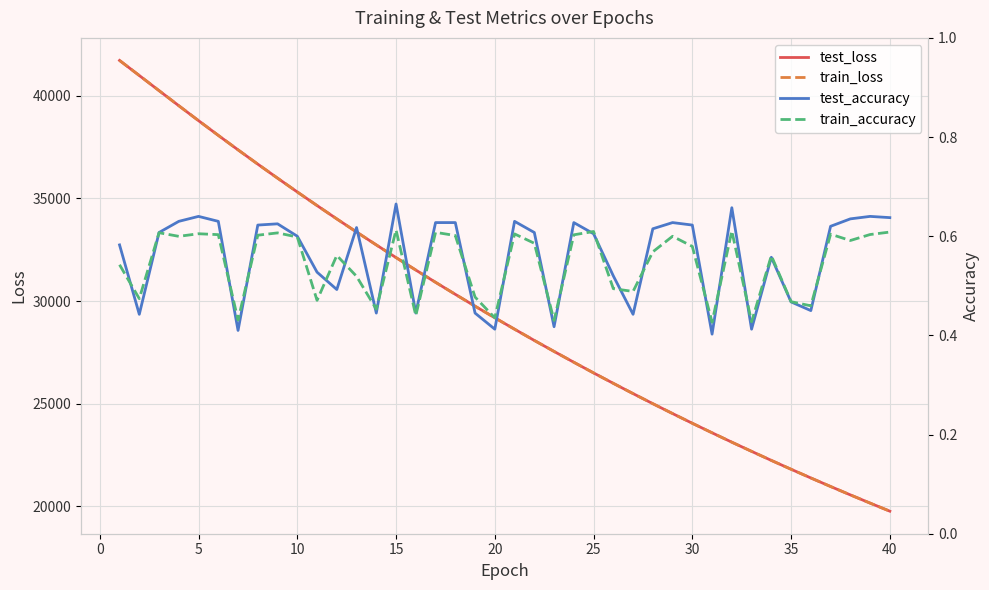

The value of test_loss at 15 is 15268.4. True or false?

False